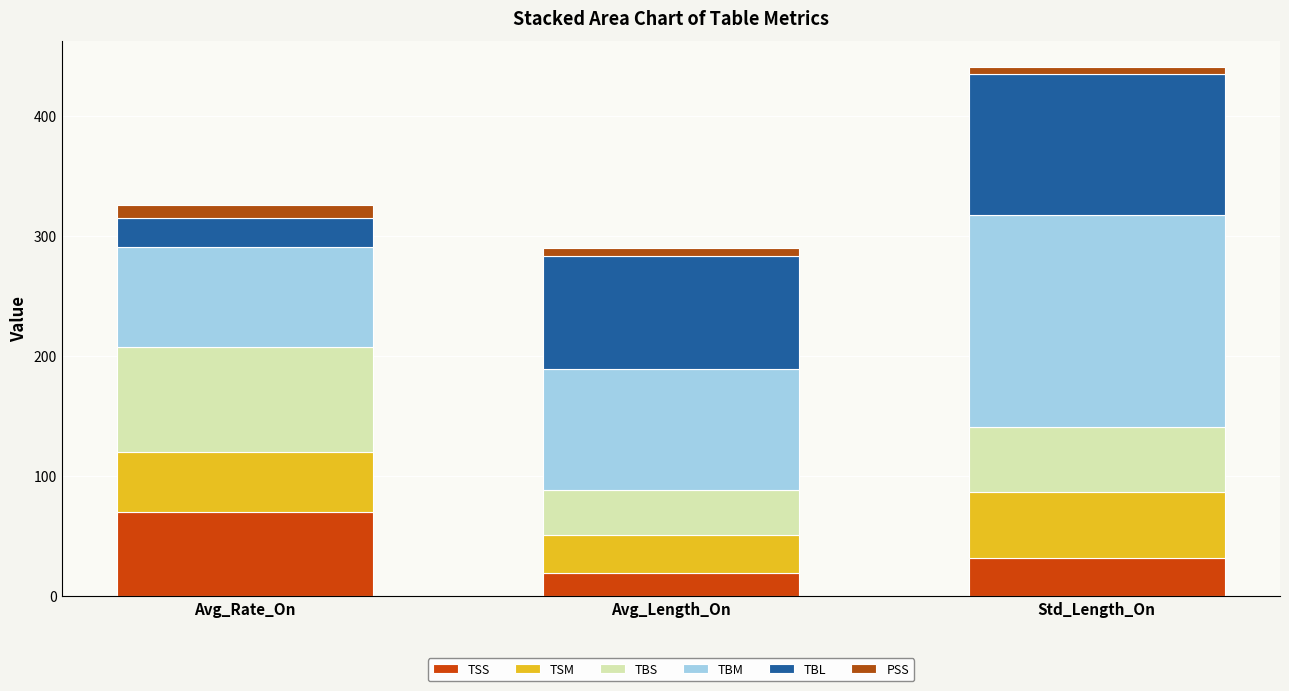

What are all the series names shown in the legend?

TSS, TSM, TBS, TBM, TBL, PSS